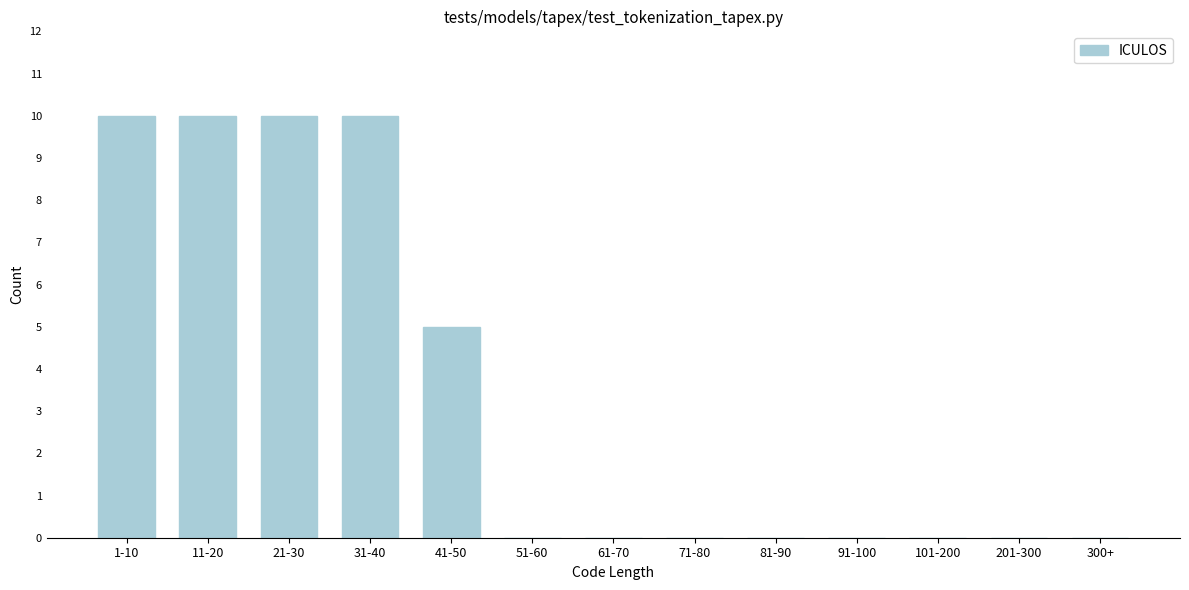

Reading right to left, list all the values displayed in this chart.

300+=0	201-300=0	101-200=0	91-100=0	81-90=0	71-80=0	61-70=0	51-60=0	41-50=5	31-40=10	21-30=10	11-20=10	1-10=10